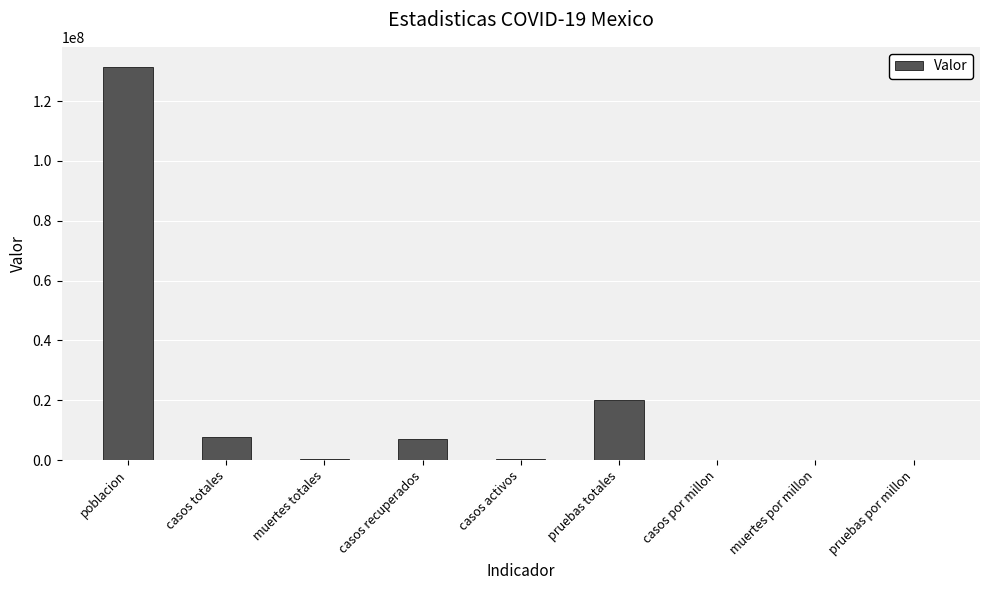

What is the greatest value displayed?

131562772